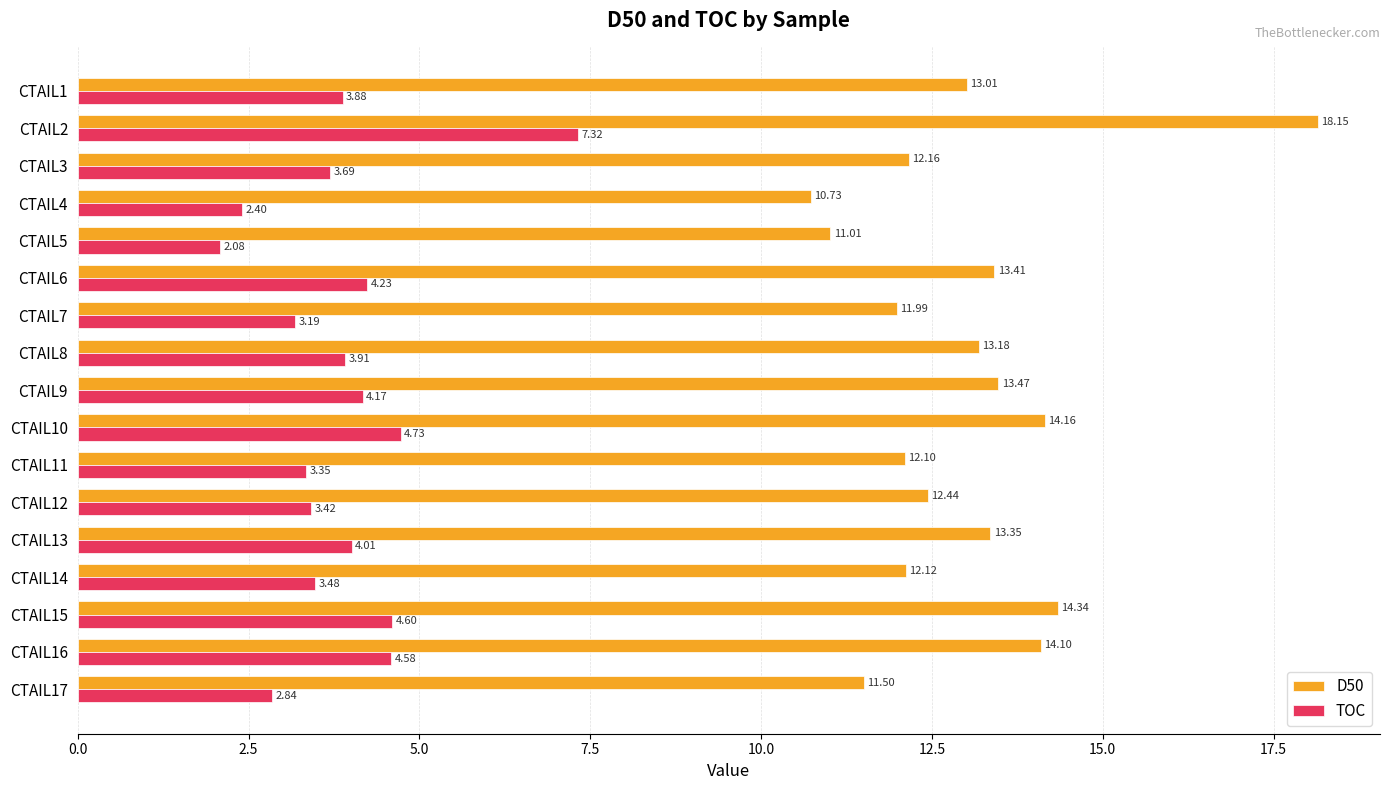

Which series changed the most between CTAIL10 and CTAIL15?

D50